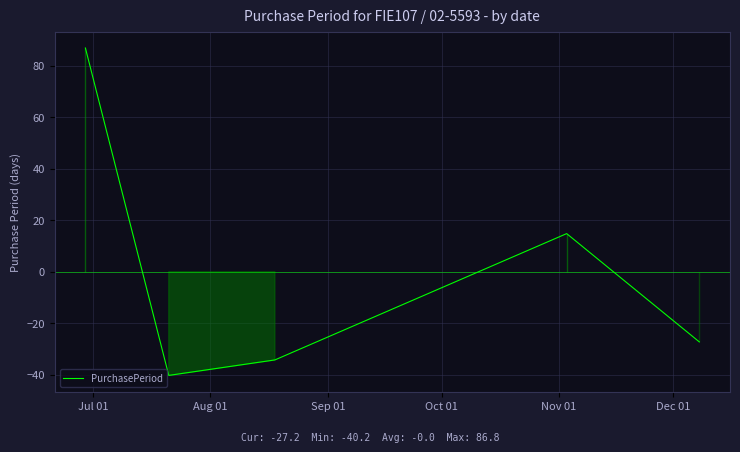

How many lines are shown in the chart?

1